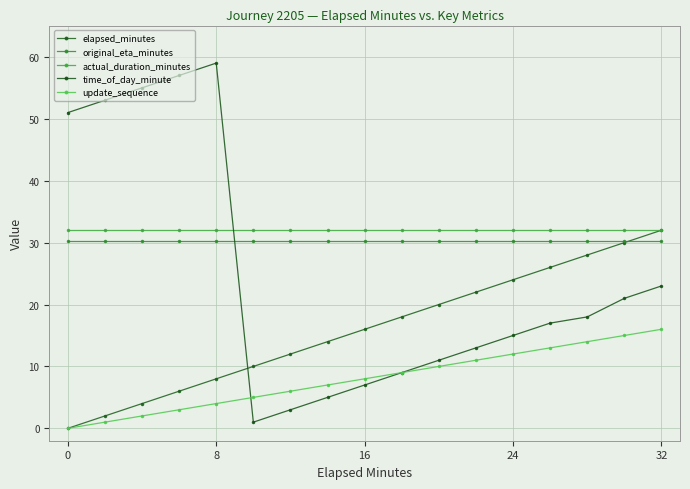

Is this an area chart (filled region under the line)?

No